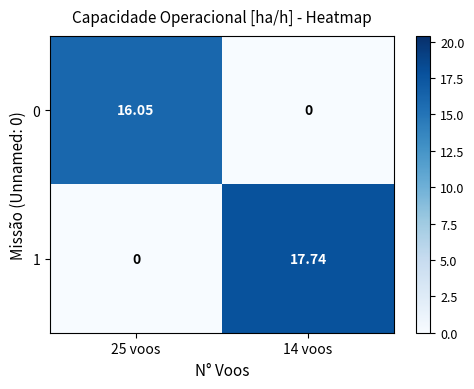

Which series has the widest spread of values?

1